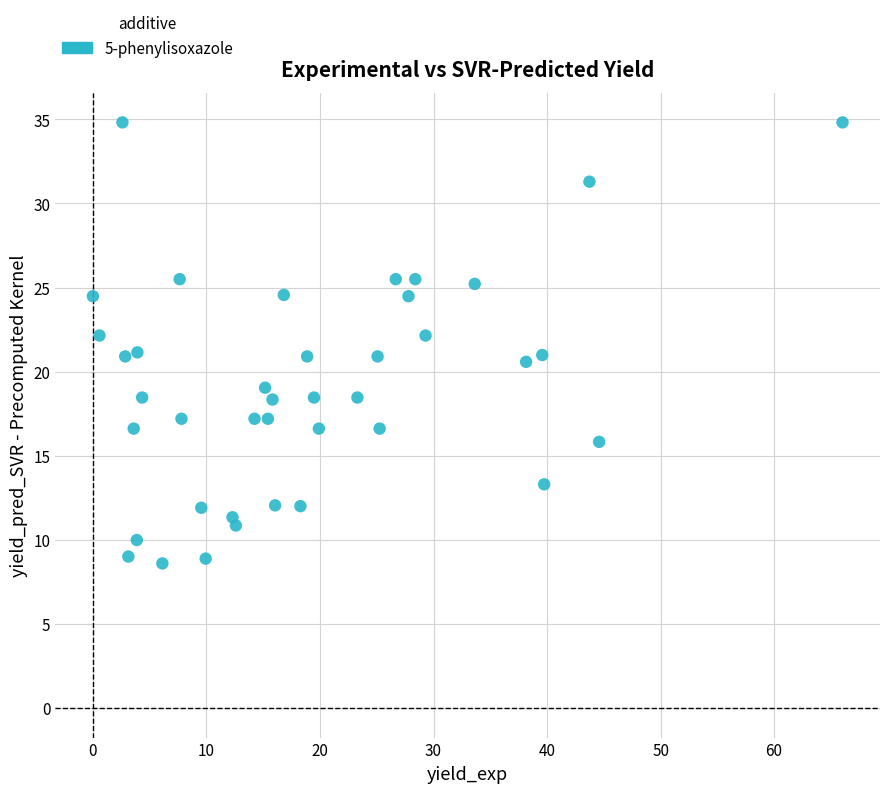

What is the range of Y values (max minus min)?

26.2